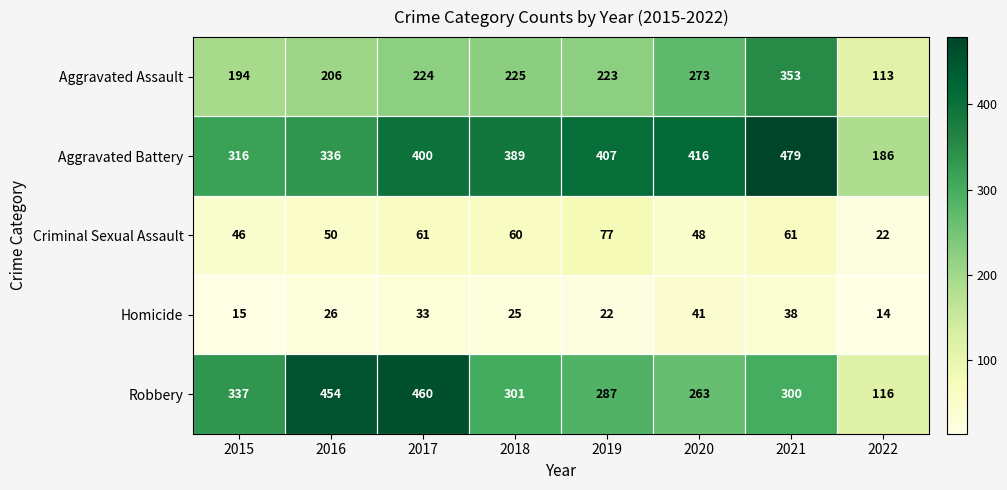

At which category is the sum across all series the highest?

2021